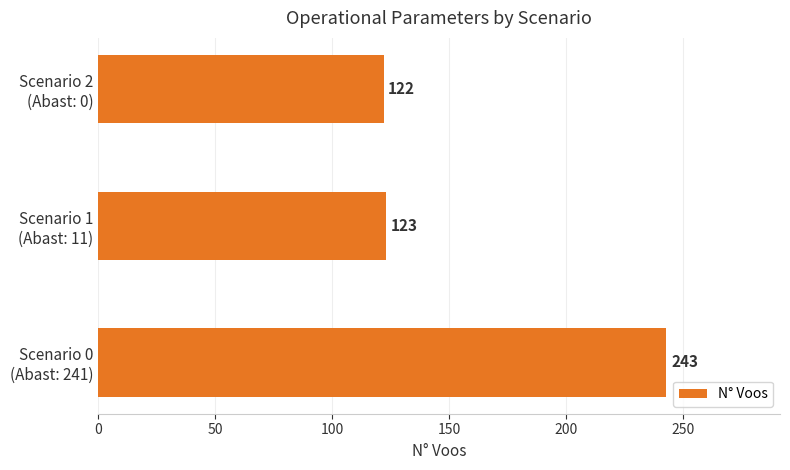

What is the greatest value displayed?

243